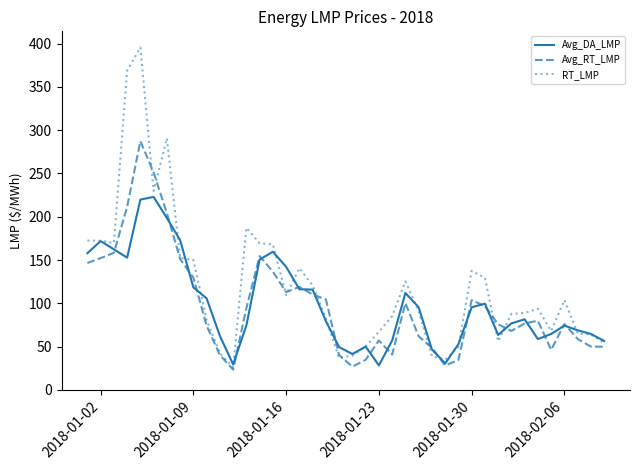

Which series has the widest spread of values?

RT_LMP